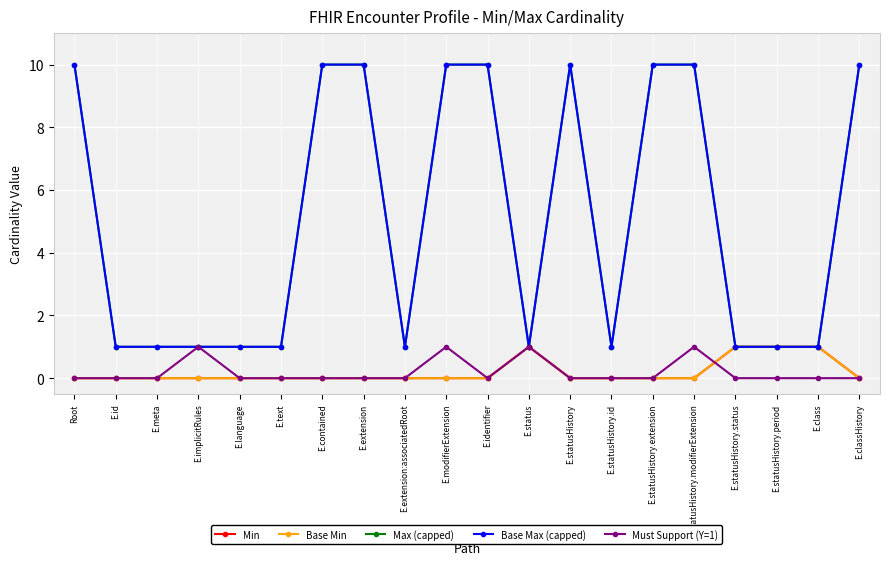

The Min series shows 0 at E.id. True or false?

True